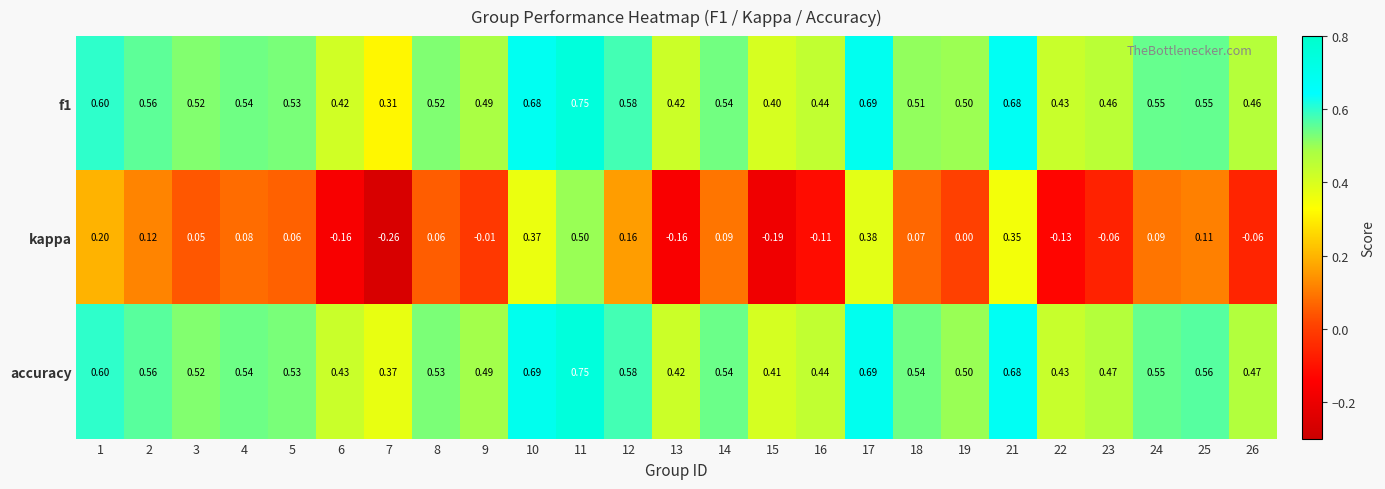

Between 5 and 16, which series saw the biggest shift?

kappa